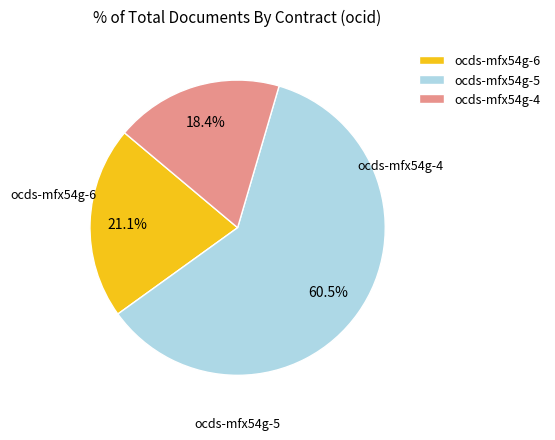

What is the ratio of the value at ocds-mfx54g-6 to the value at ocds-mfx54g-5?

0.3